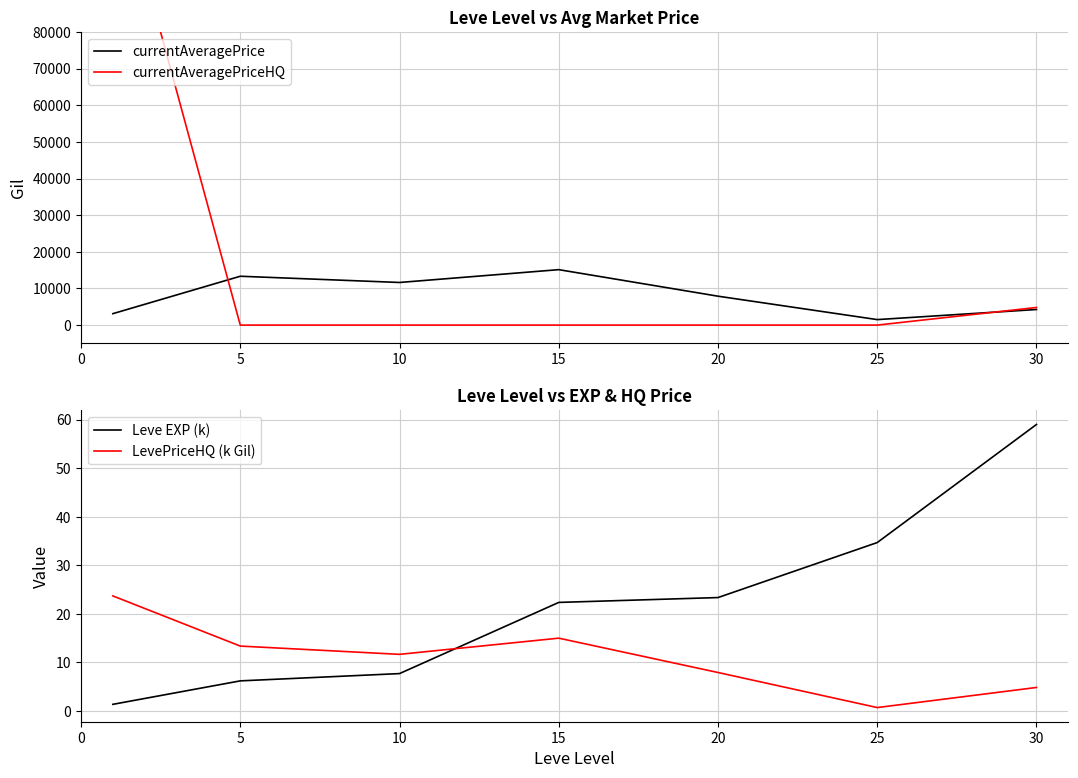

What is the difference between the maximum and minimum values in the currentAveragePriceHQ series?

127892.8